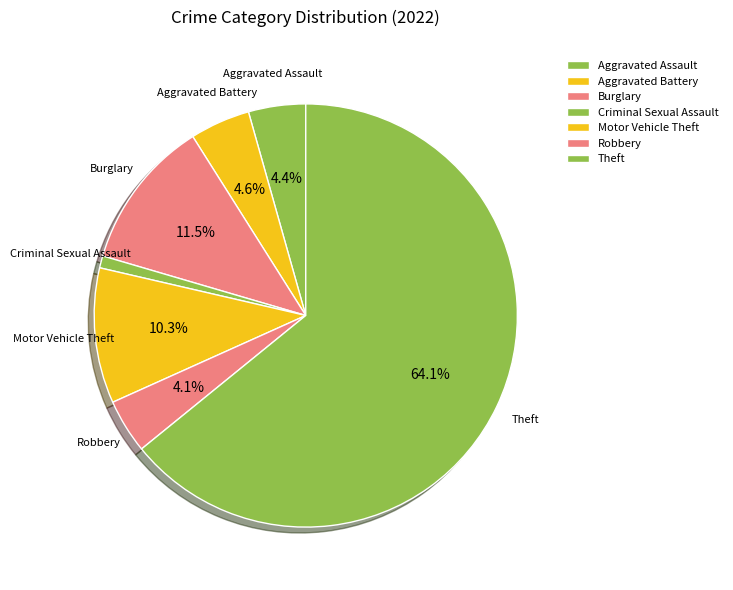

Is there any slice that represents more than half of the pie?

Yes